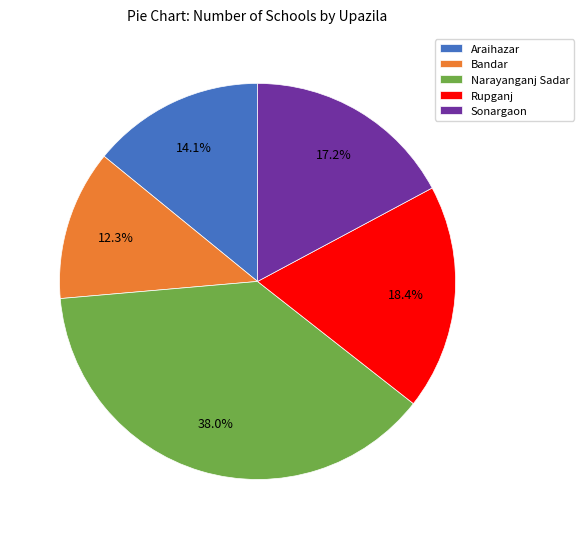

Count the number of slices in the pie.

5